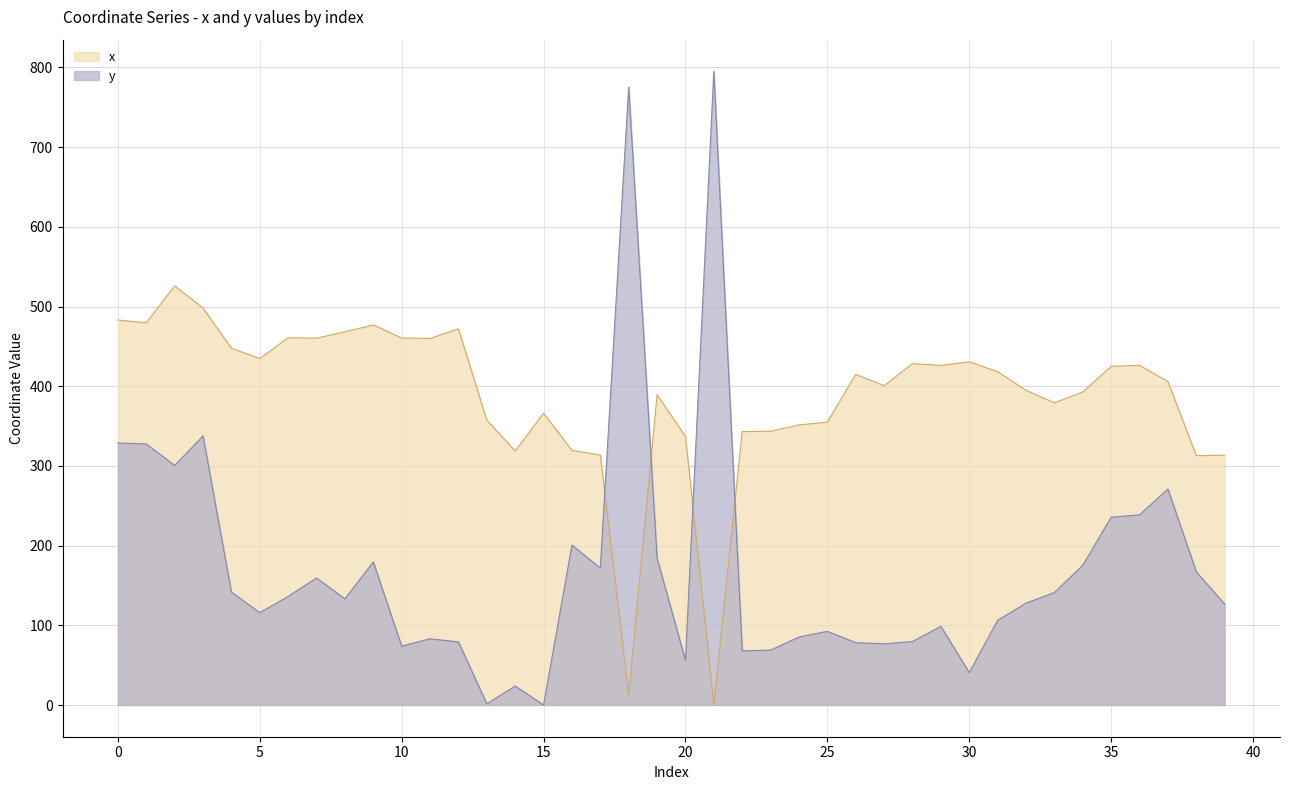

What is the total value across all series at 16?

520.2